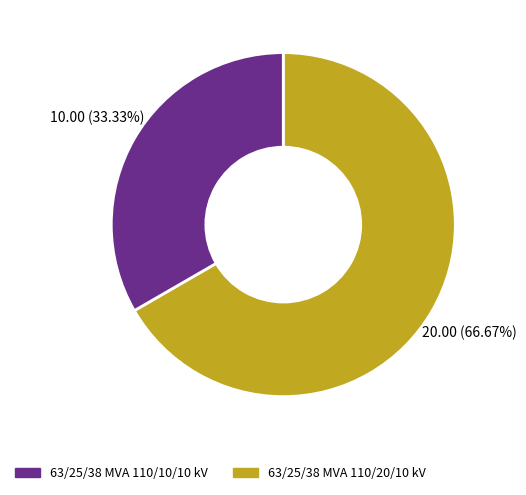

How many slices are in this pie chart?

2